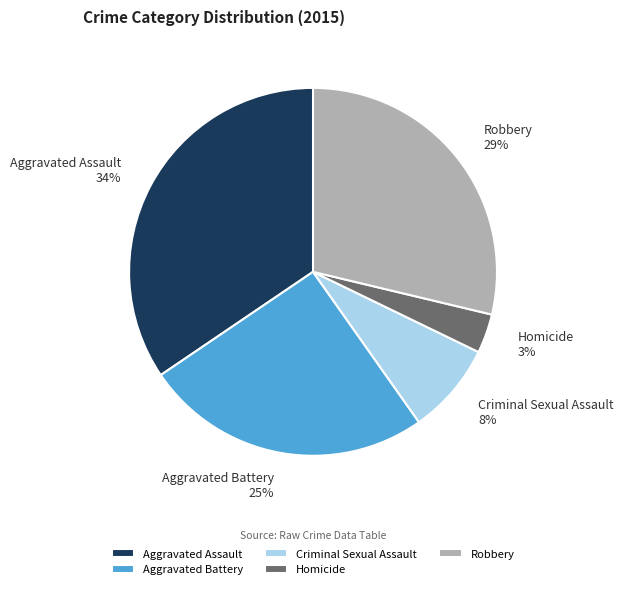

Which slice is the largest?

Aggravated Assault